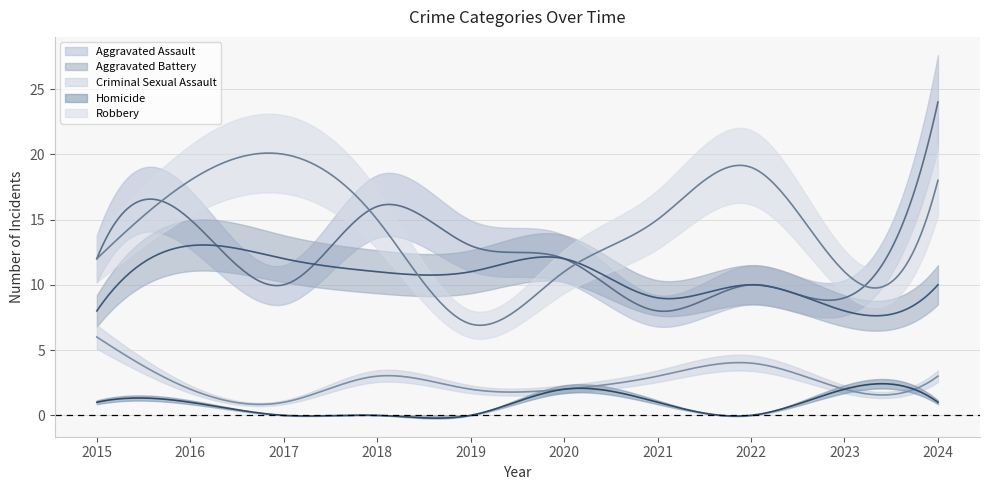

The Criminal Sexual Assault series shows 3 at 2016. True or false?

False